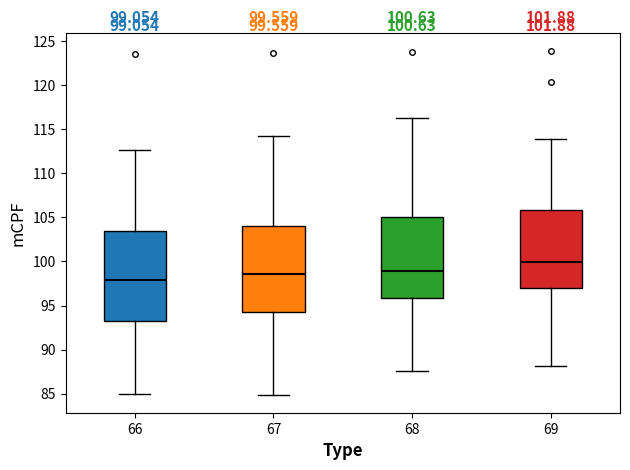

Which box has the lowest median line?

66